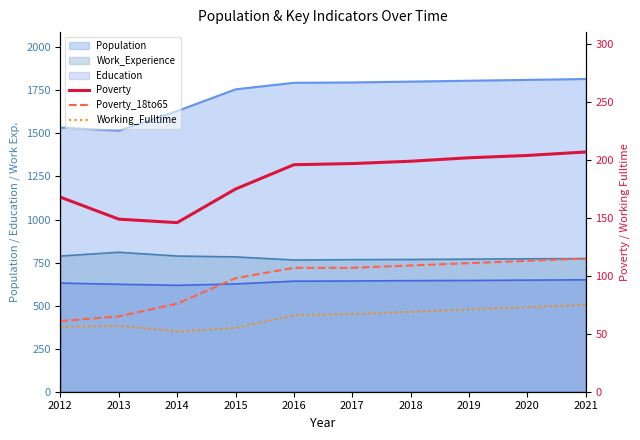

What is the value of the Poverty_18to65 point at the 3rd from the left?

76